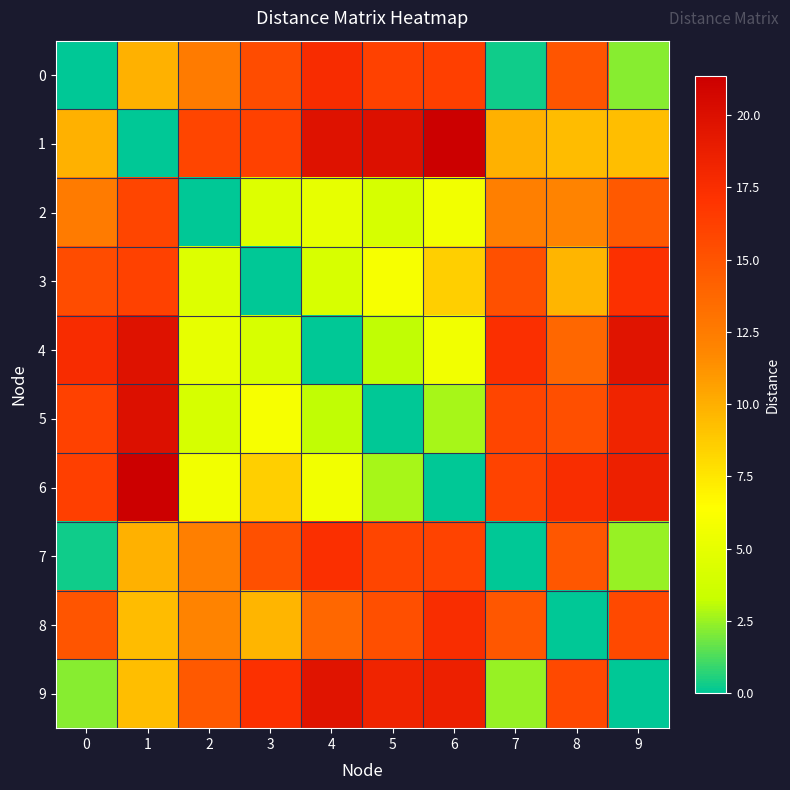

Between 9 and 8, which is larger?

8